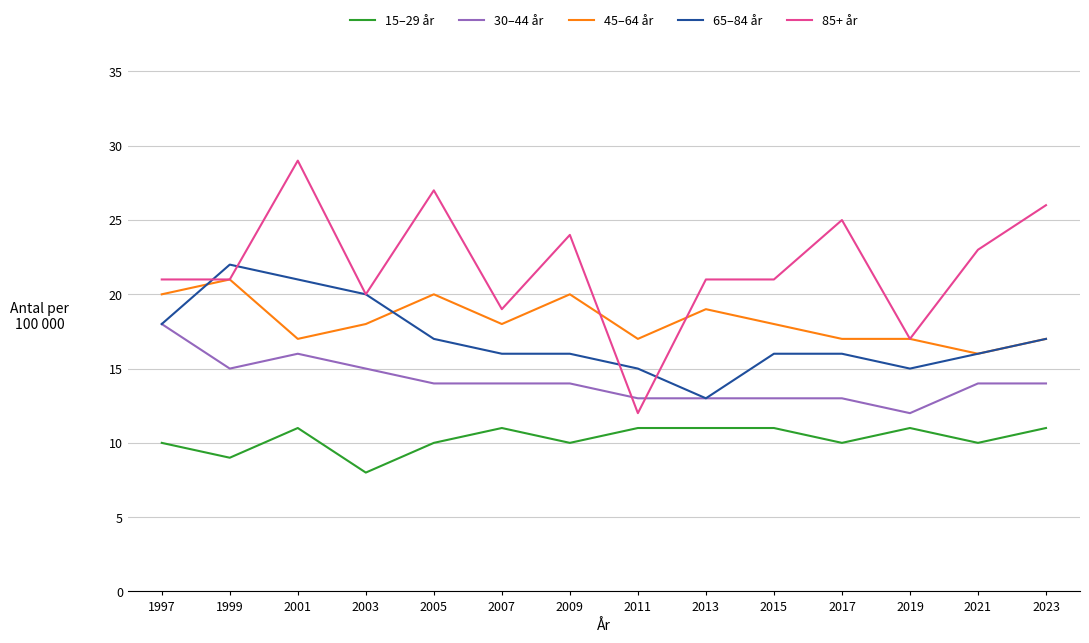

What value does the 45–64 år series have at 1999?

21